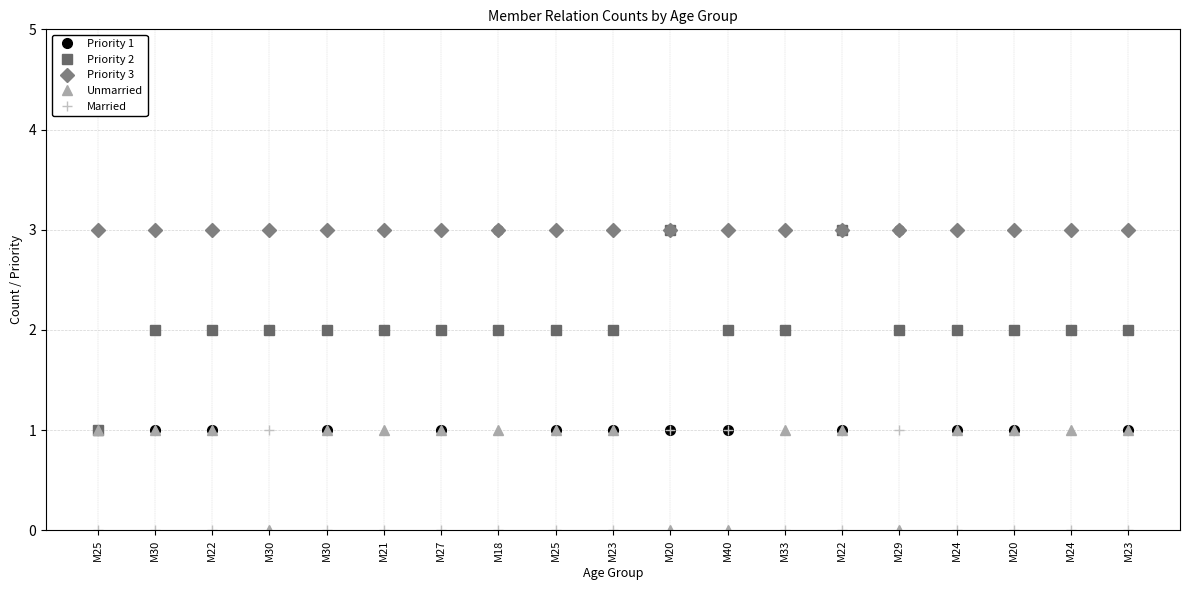

What are all the series names shown in the legend?

Priority 1, Priority 2, Priority 3, Unmarried, Married